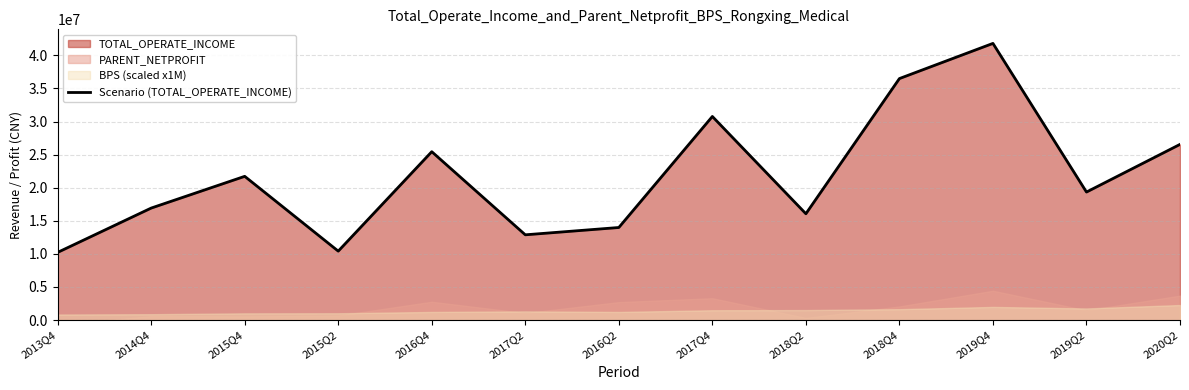

At which label does Scenario (TOTAL_OPERATE_INCOME) reach its peak?

2019Q4